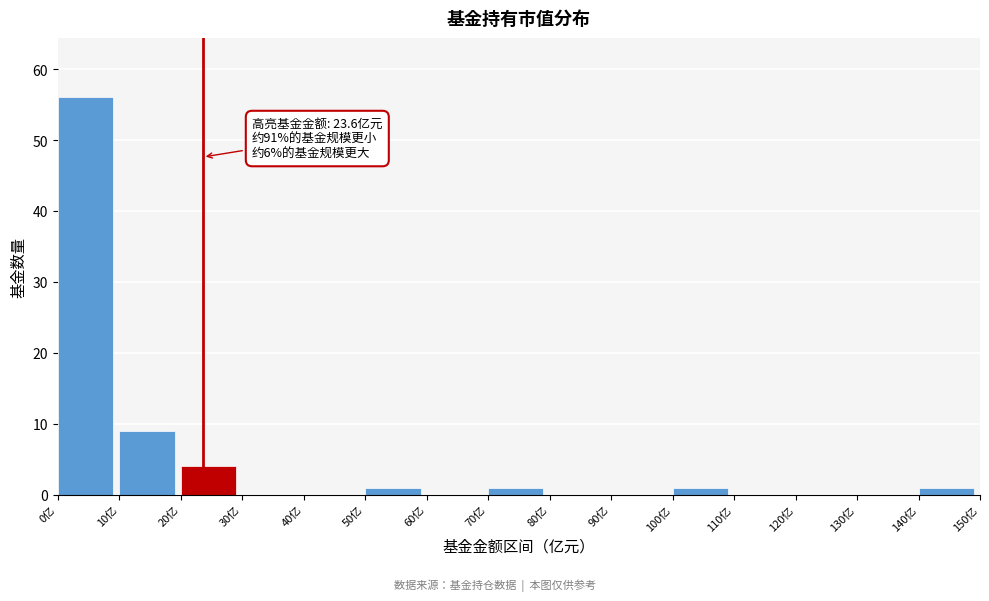

Over which range of the x-axis is the bar tallest?

0 to 10